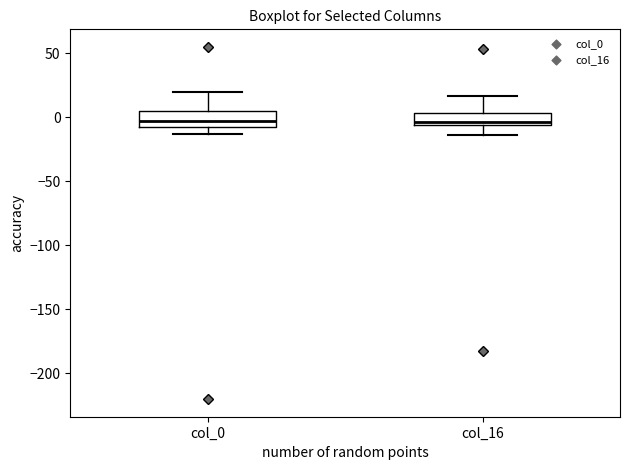

Reading left to right, transcribe this box plot: for each box, give where its median line is, the range the box spans, and where its two whiskers end, as read against the y-axis. The values are not printed on the chart, so give them approximately, as read against the axis.

col_0: median -5 (inside the box), box -5 to 5, whiskers -15 to 20
col_16: median -5 (just above the box's lower edge), box -5 to 5, whiskers -15 to 15